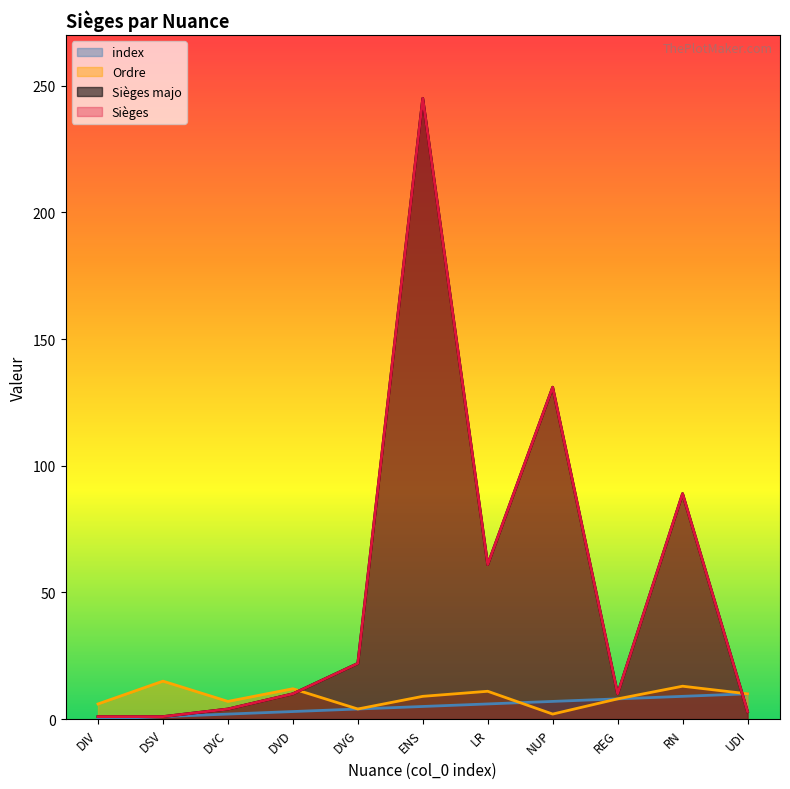

Rank the categories by index value from lowest to highest.

DIV, DSV, DVC, DVD, DVG, ENS, LR, NUP, REG, RN, UDI